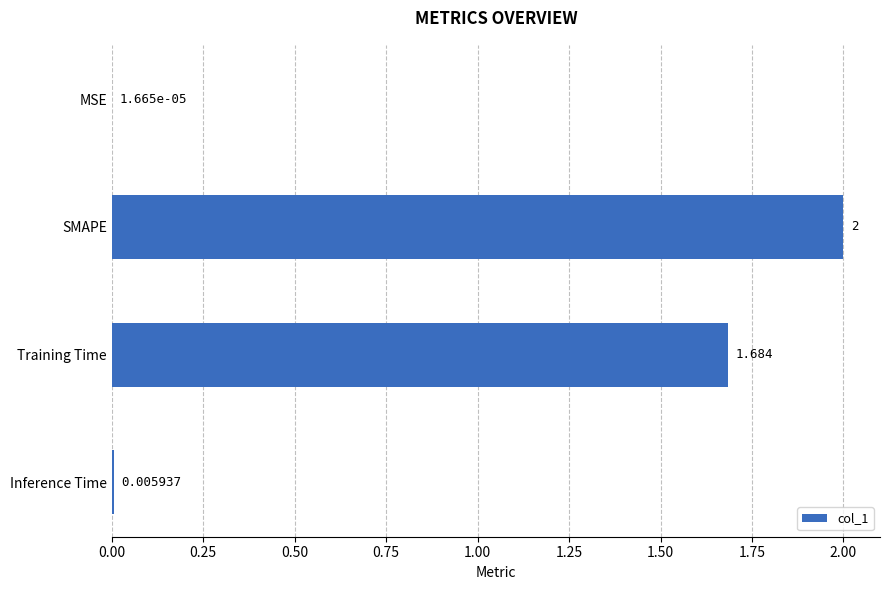

Which category has the highest value across all series?

SMAPE